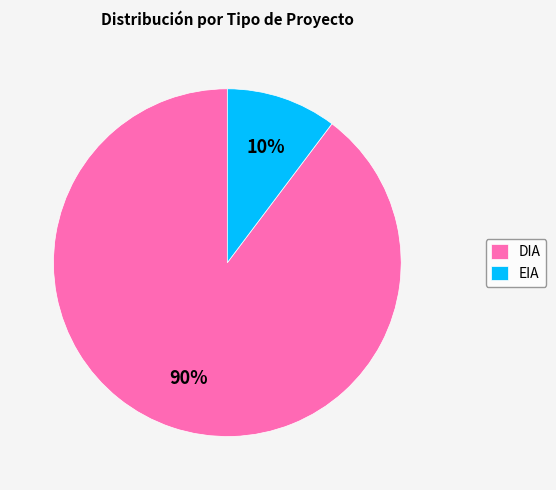

How many slices are in this pie chart?

2